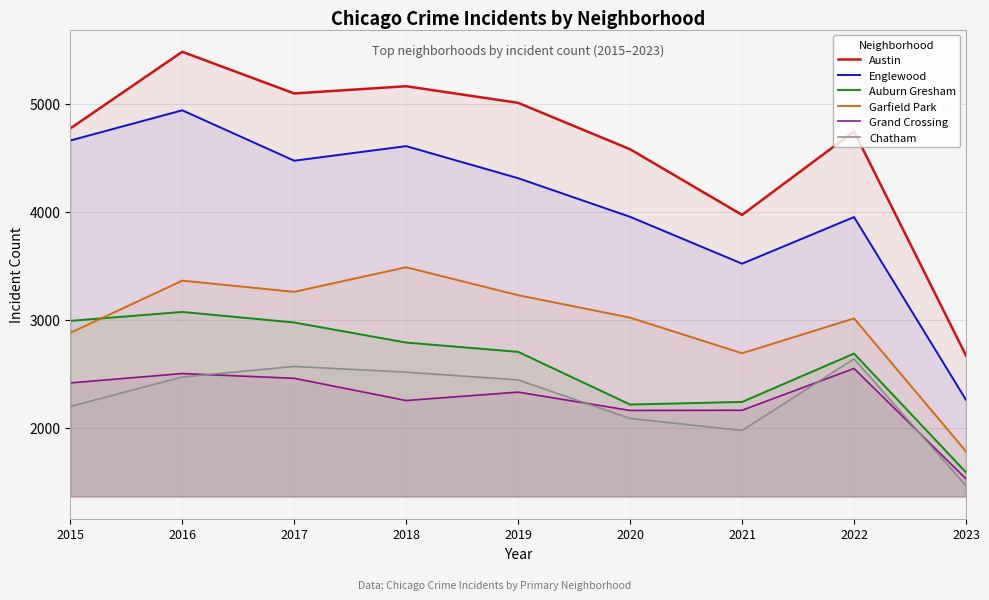

What is the difference between the highest and lowest values at 2019?

2680